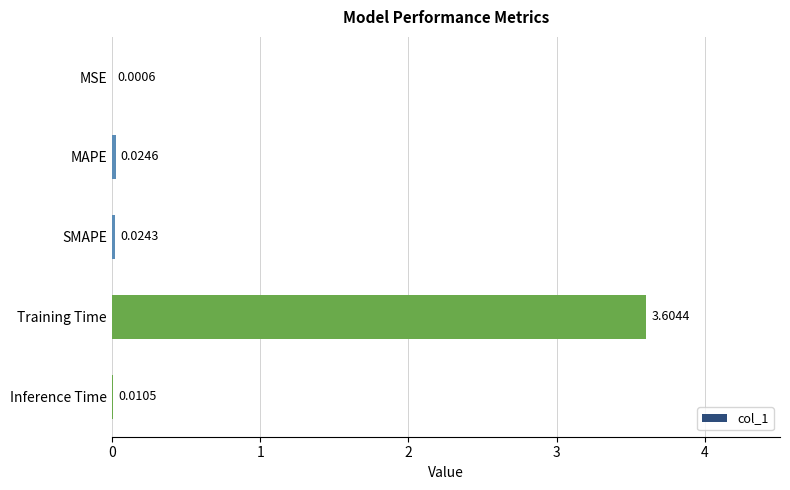

Between Inference Time and MSE, which is larger?

Inference Time